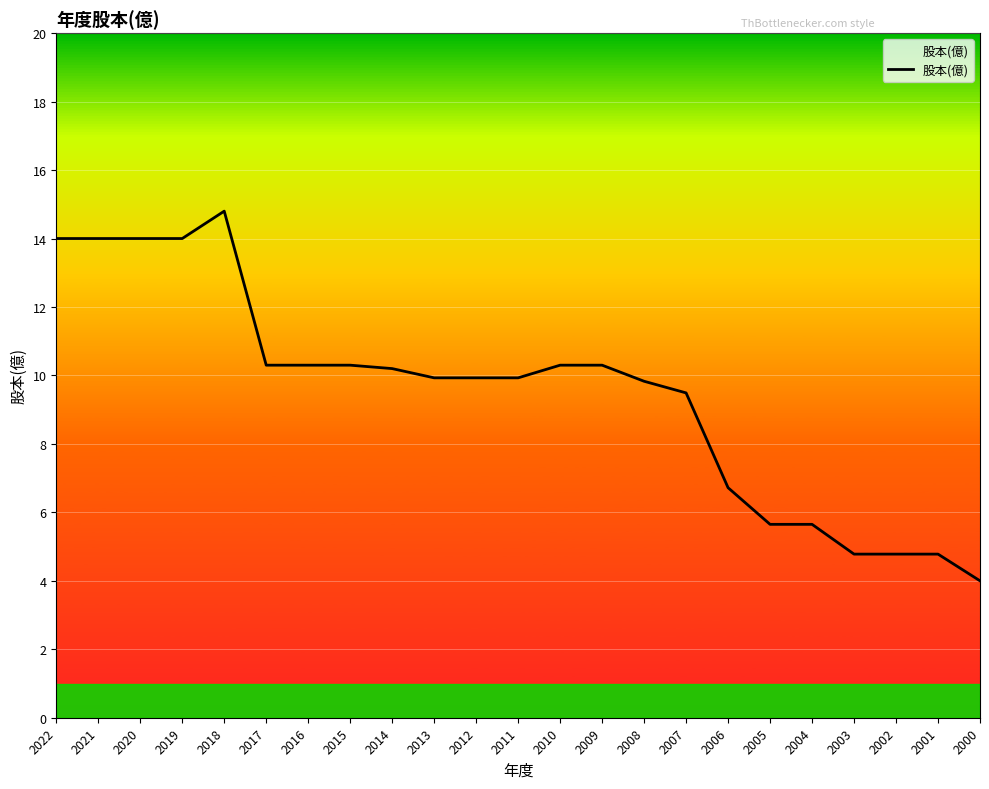

Reading left to right, what are all the values shown in this chart?

14.0	14.0	14.0	14.0	14.8	10.3	10.3	10.3	10.2	9.9	9.9	9.9	10.3	10.3	9.8	9.5	6.7	5.7	5.7	4.8	4.8	4.8	4.0